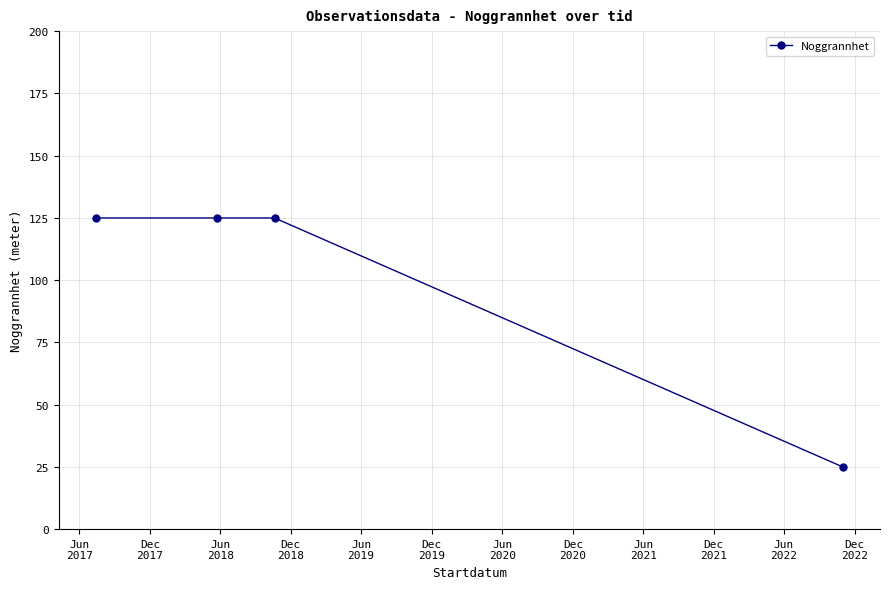

True or false: the data has more than 2 interior local peaks.

False